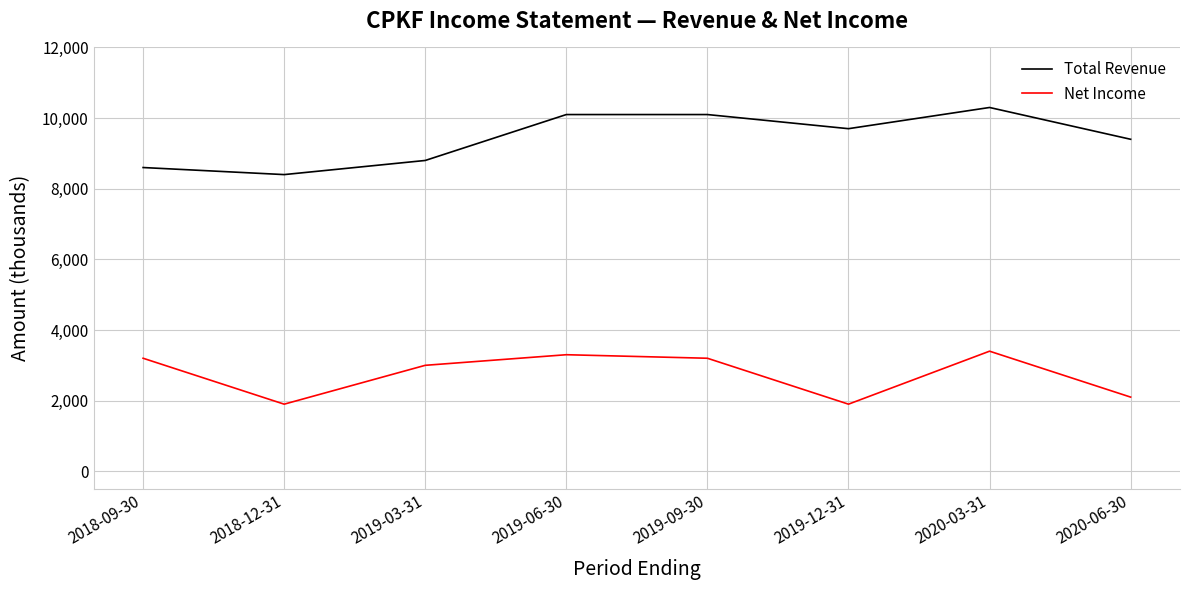

How many series are shown in this chart?

2